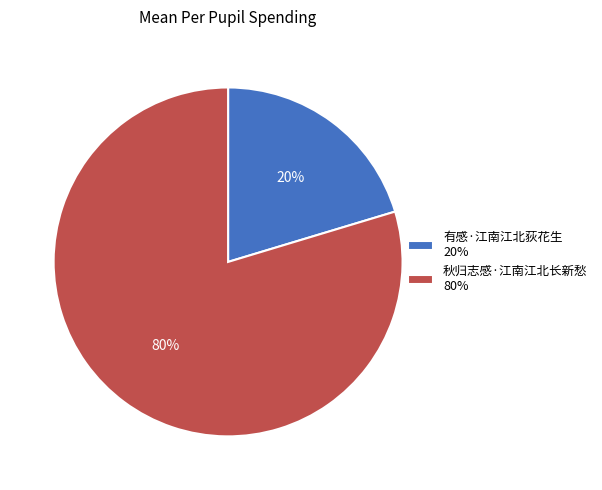

To the nearest percent, what is the average slice percentage?

50%